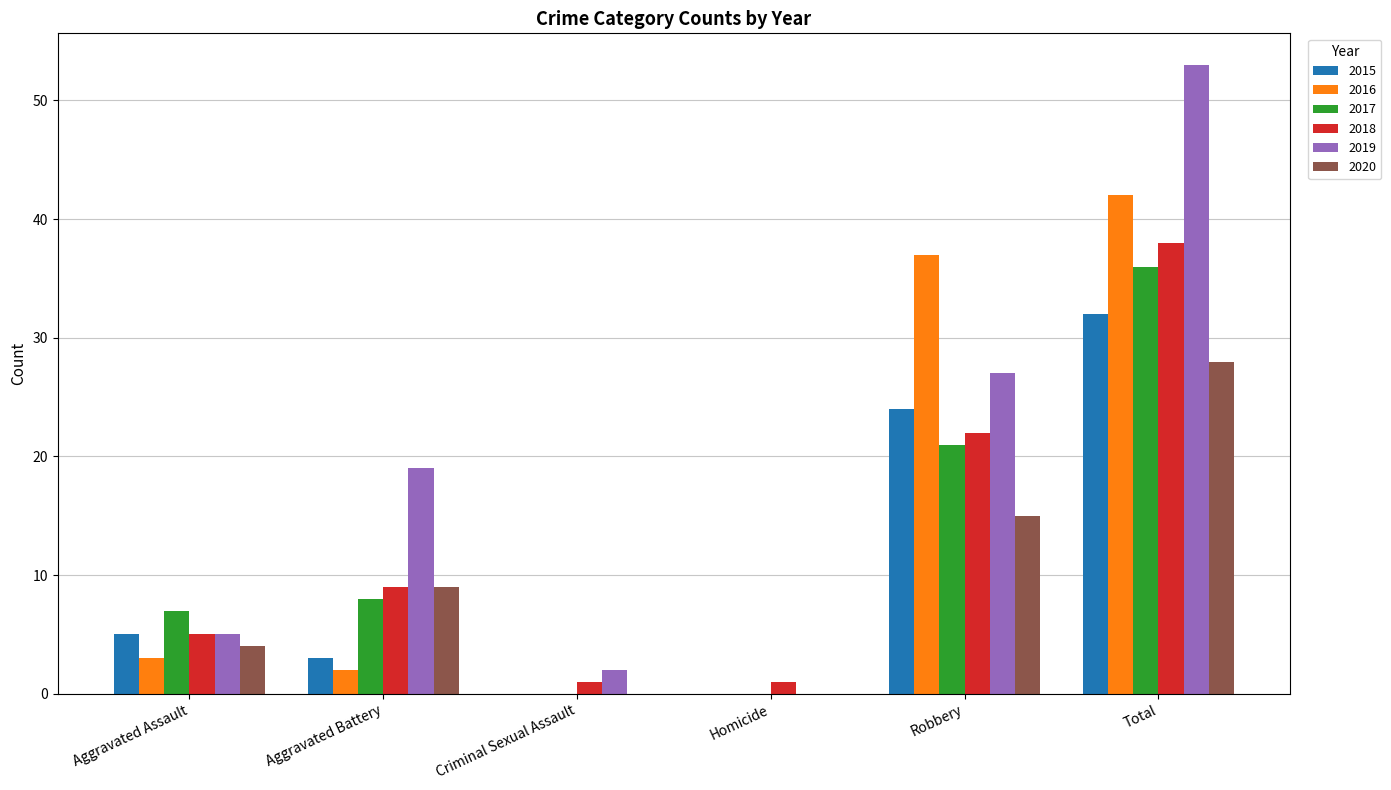

True or false: 2019 has a value of 0 at Homicide.

True